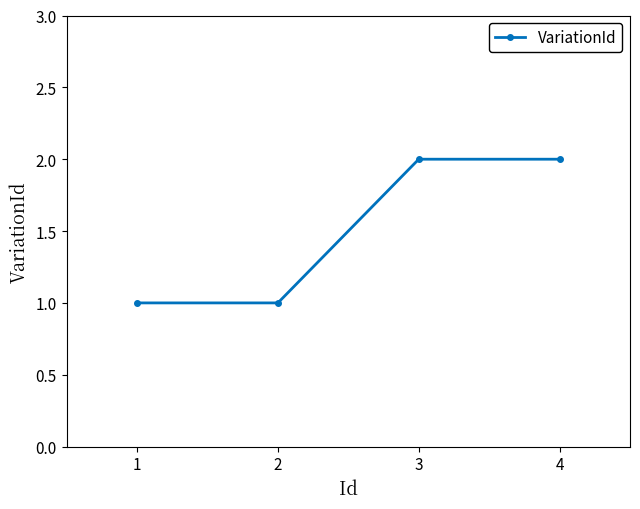

What is the approximate value at 1?

1